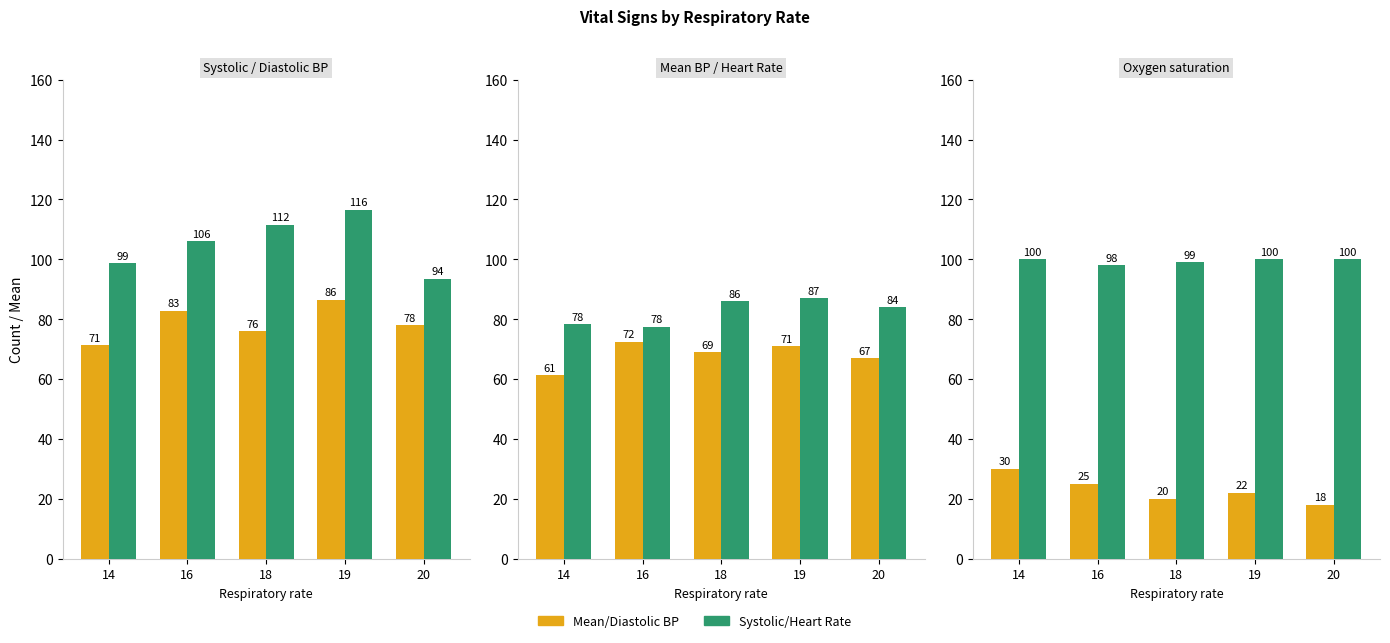

Is it true that Mean/Diastolic BP equals 18 at 20?

True